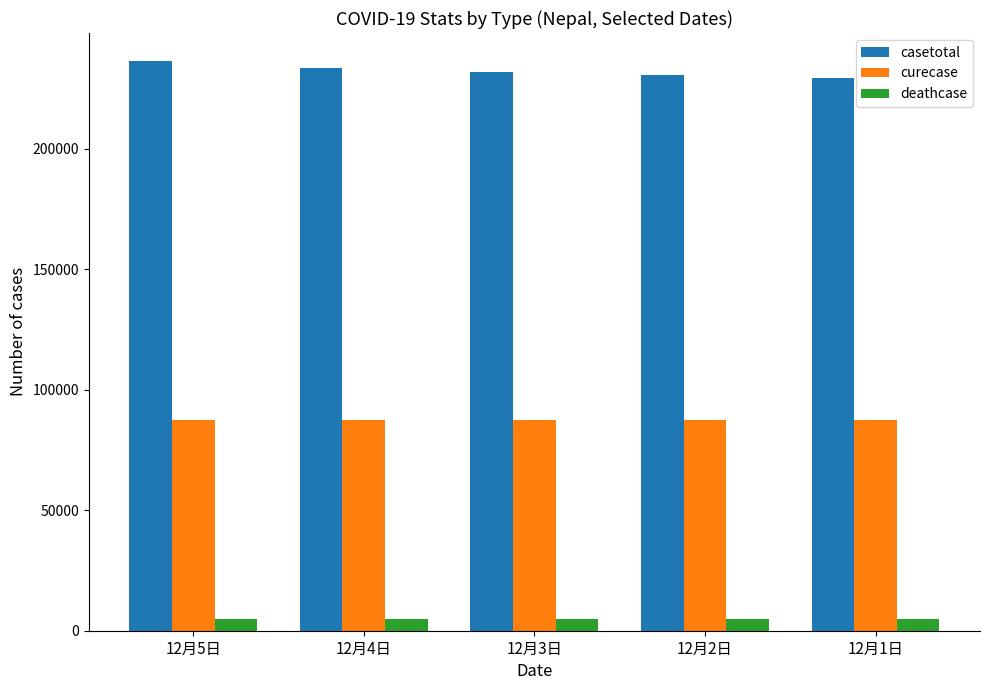

Is it true that curecase equals 87496 at 12月2日?

True